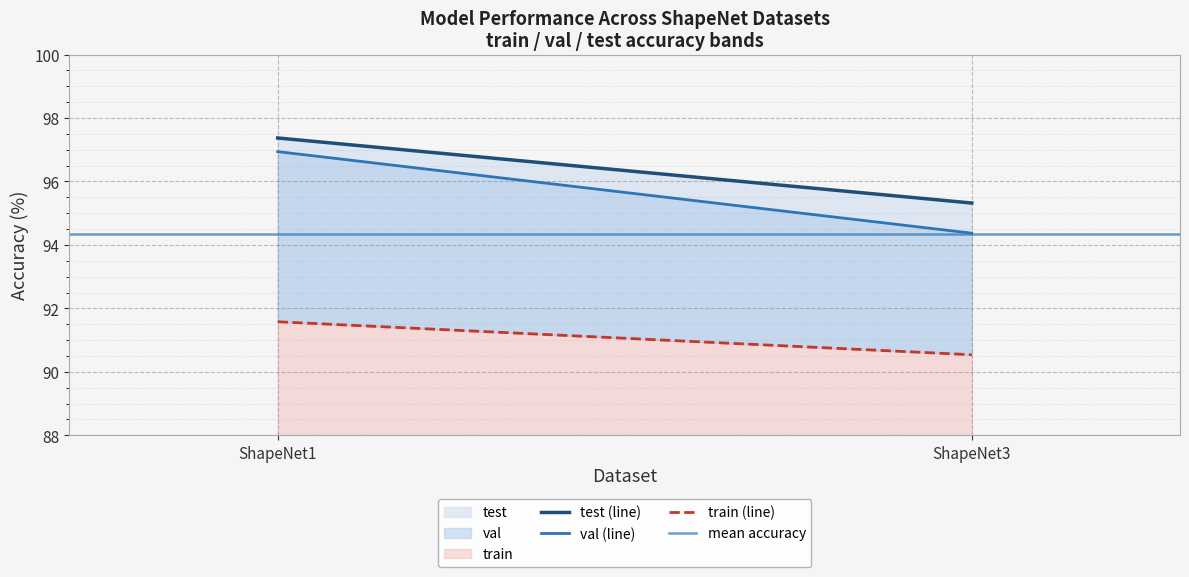

How many values in the val (line) series exceed 96?

1